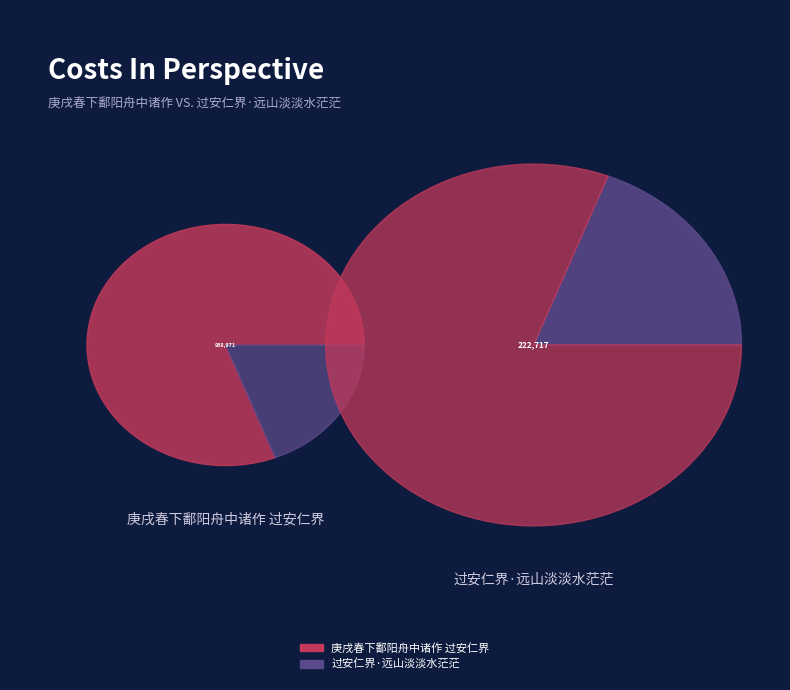

Rank the categories by value from lowest to highest.

过安仁界·远山淡淡水茫茫, 庚戌春下鄱阳舟中诸作 过安仁界